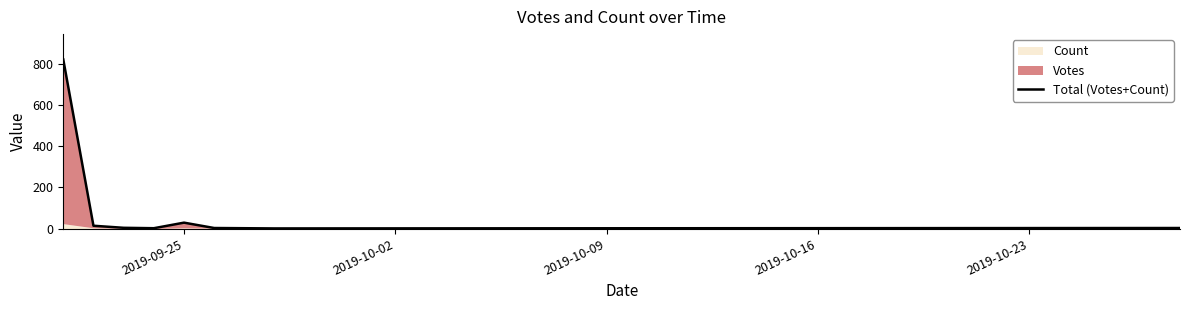

What is the smallest value displayed?

1